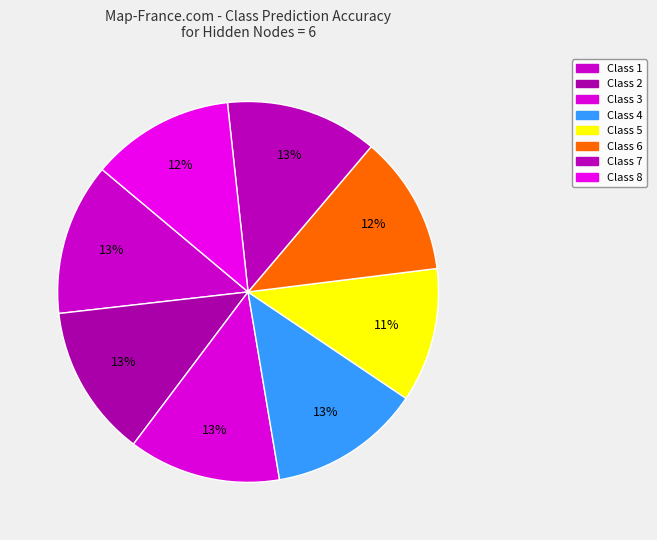

Which has a higher value, Class 5 or Class 6?

Class 6